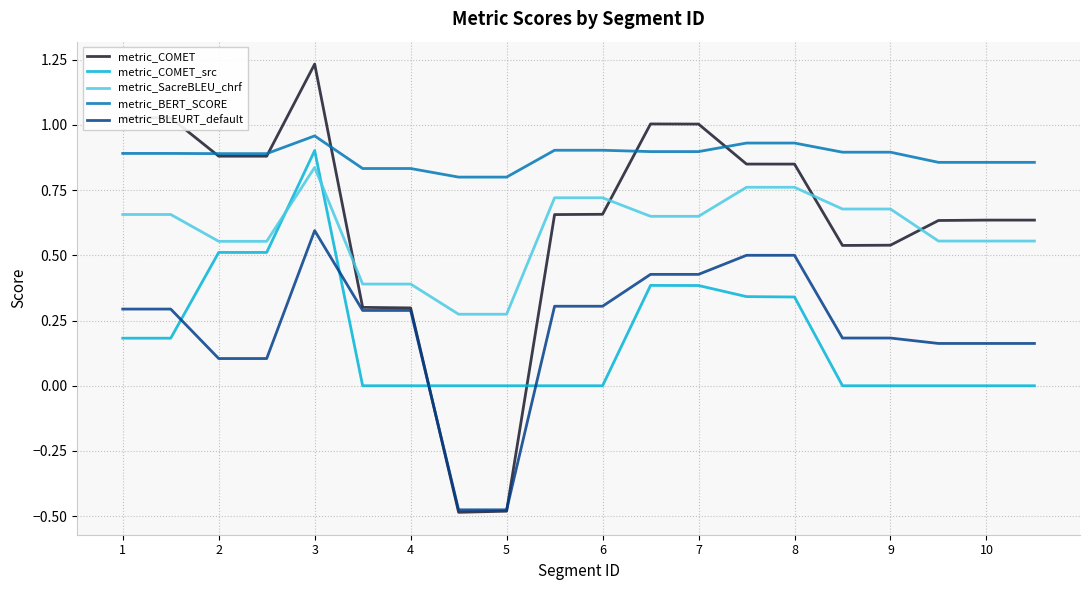

Which series has the largest total across all categories?

metric_BERT_SCORE